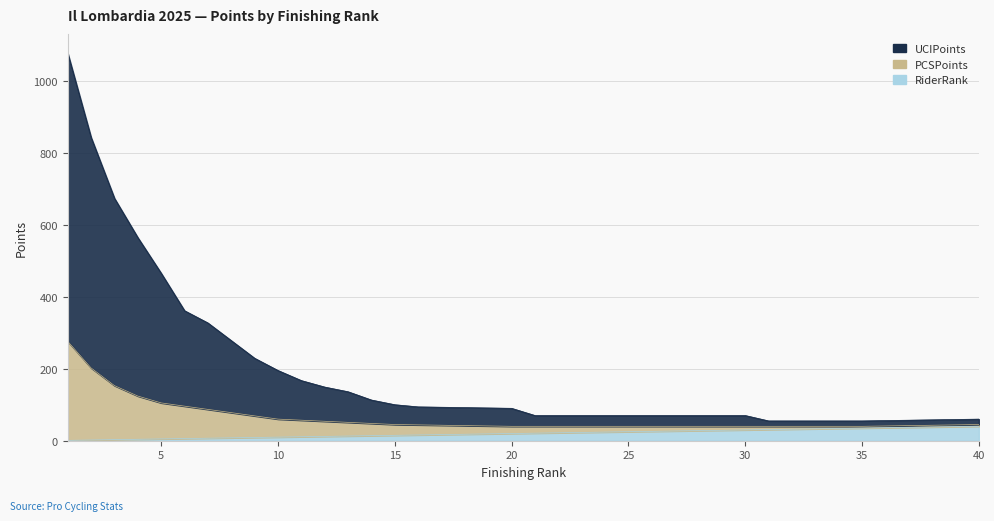

What is the smallest value displayed?

1